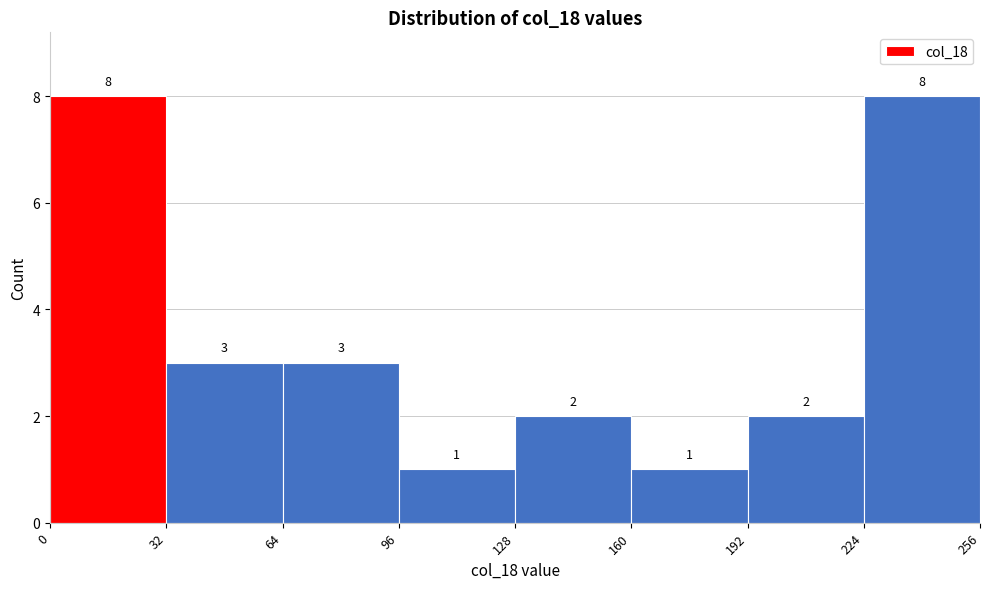

Reading left to right, transcribe this chart: for each bar, give the range it covers on the x-axis and its height.

0 to 32: 8
32 to 64: 3
64 to 96: 3
96 to 128: 1
128 to 160: 2
160 to 192: 1
192 to 224: 2
224 to 256: 8